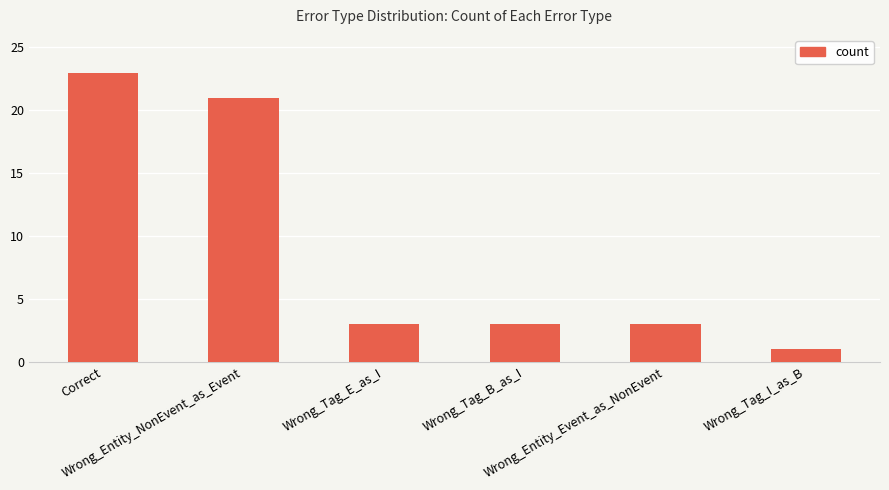

The chart shows a value of 4 at Wrong_Entity_Event_as_NonEvent. True or false?

False